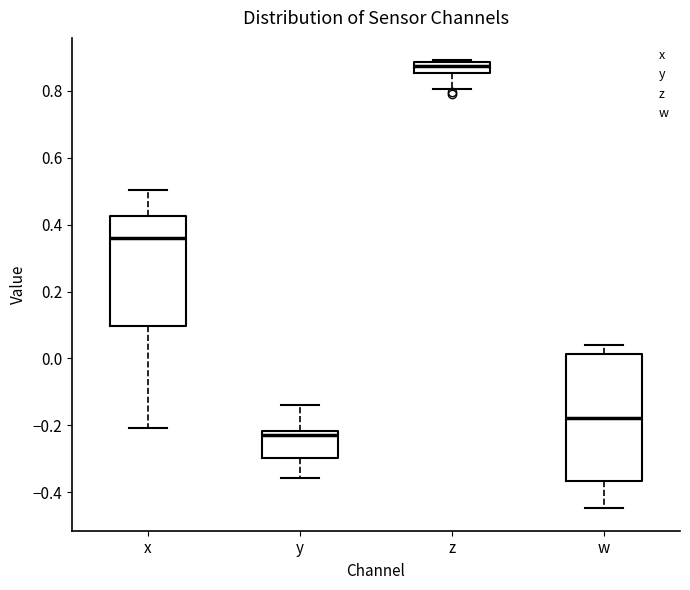

Where does the lower whisker of the box for w end on the y-axis? The values are not printed on the chart, so give them approximately, as read against the axis.

-0.44